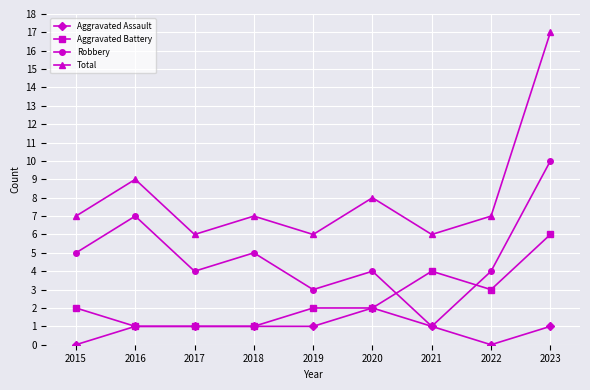

At which category is the sum across all series the highest?

2023